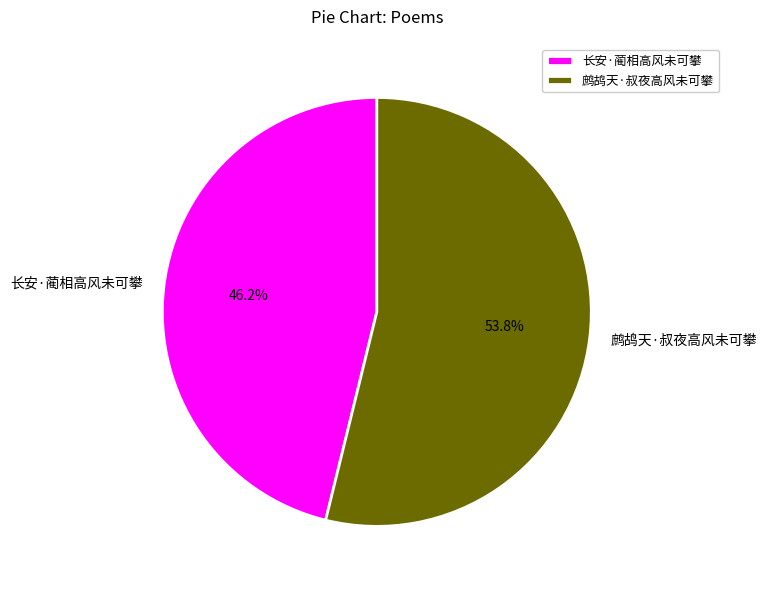

The 鹧鸪天·叔夜高风未可攀 slice represents 54% of the pie. True or false?

True